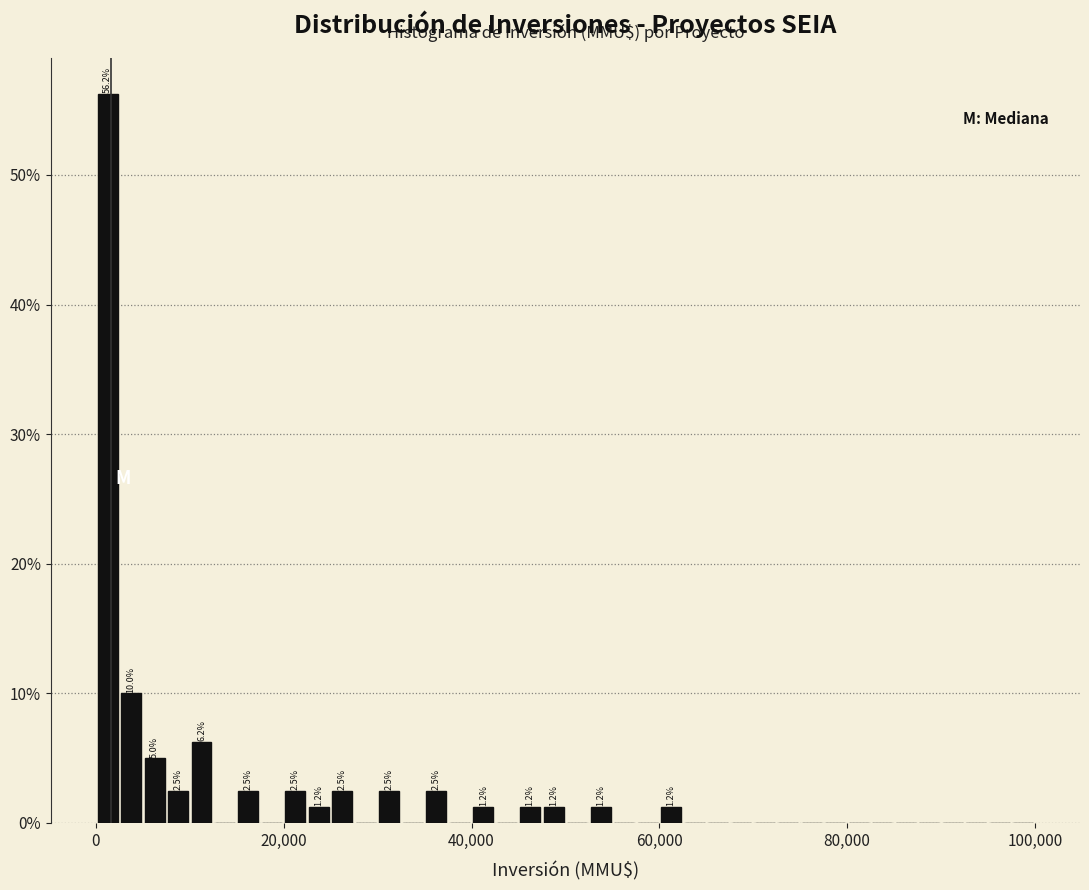

Read against the x-axis, roughly where is the centre of the tallest bar?

2000